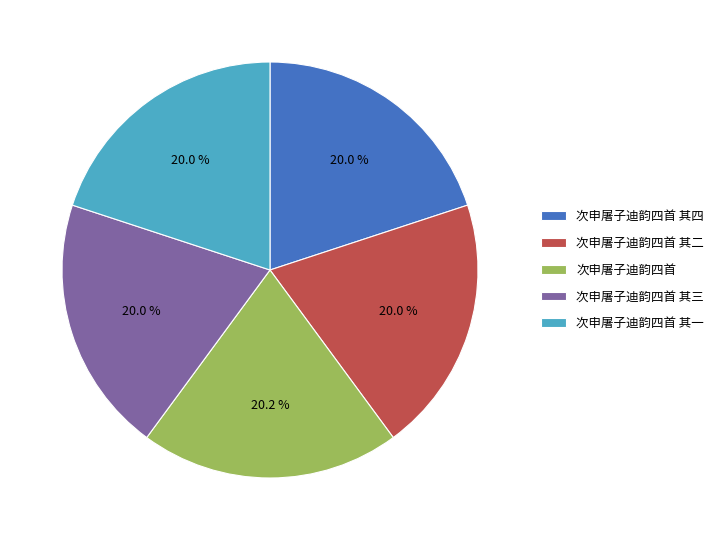

To the nearest percent, what is the average slice percentage?

20%